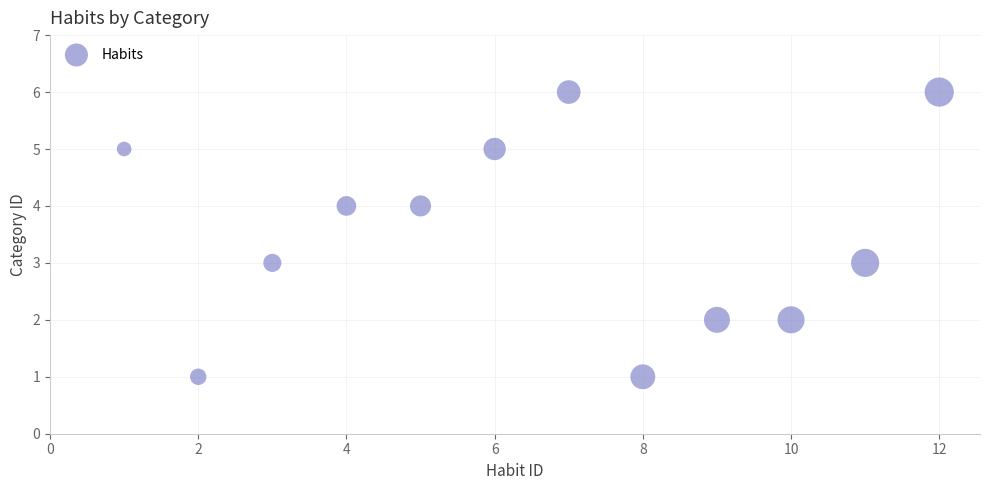

What is the average Y value?

4